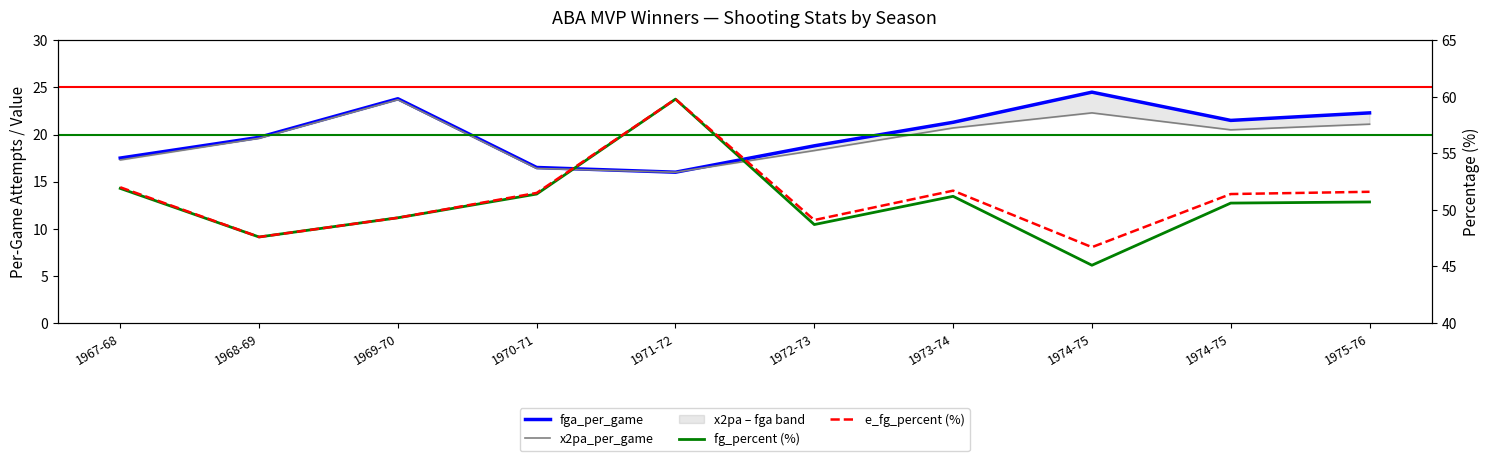

True or false: x2pa_per_game and fga_per_game cross at least once.

False